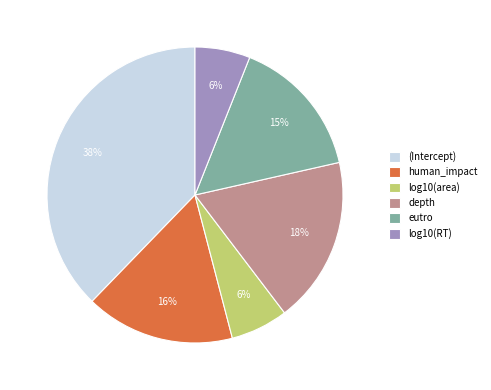

Combined, do depth and (Intercept) account for over 50%?

Yes